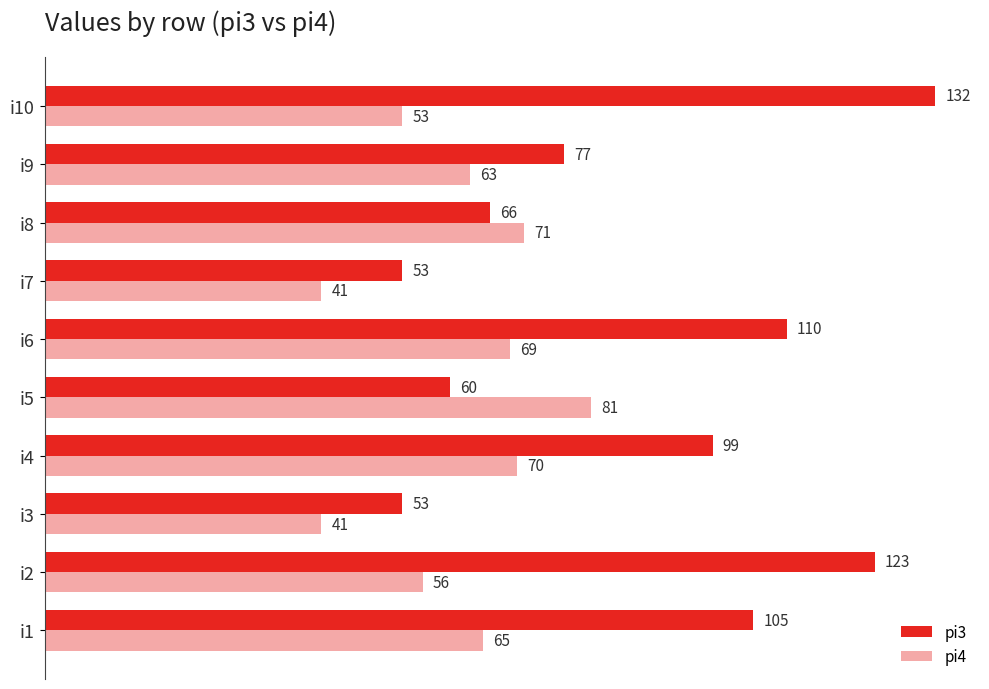

What is the average value of the pi3 series?

88